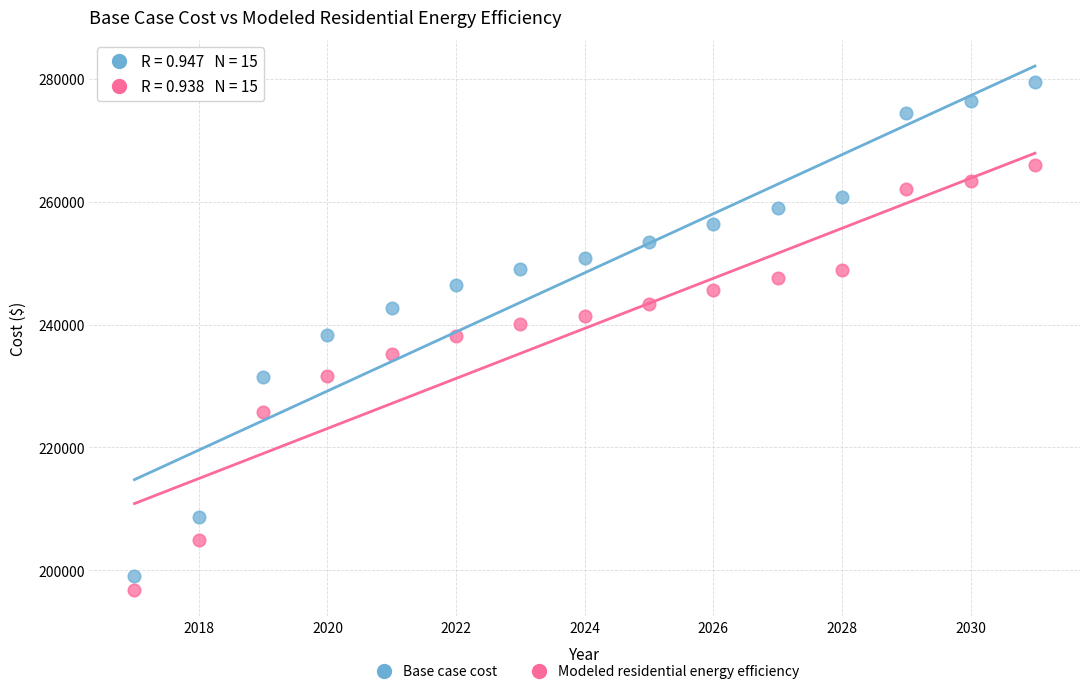

Across all data points, what is the range of X values (max minus min)?

14.0